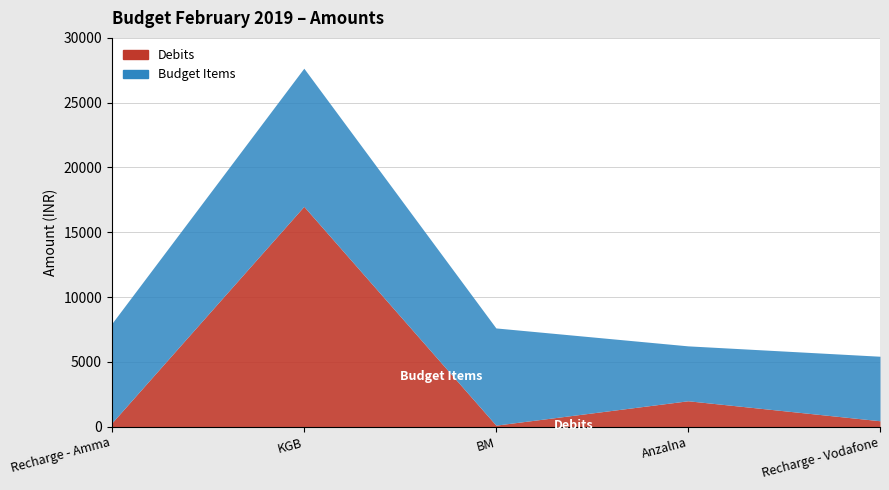

How many lines are shown in the chart?

2